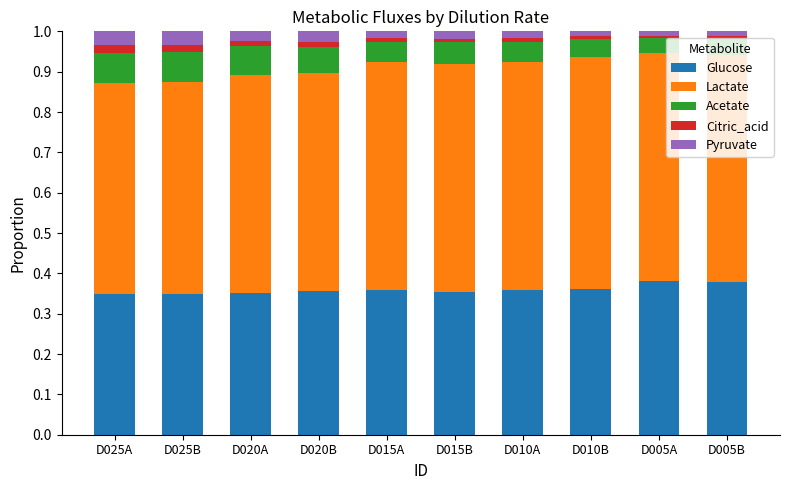

Is it true that Glucose equals 0.6 at D015A?

False